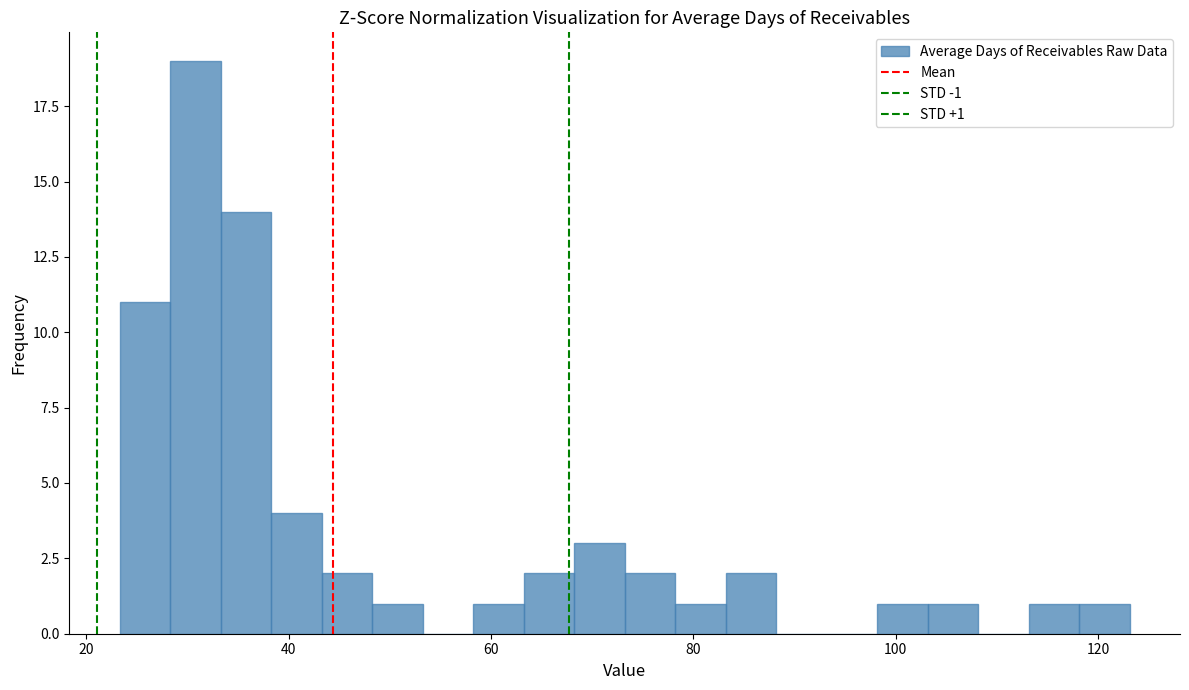

Read against the x-axis, roughly where is the centre of the tallest bar?

30